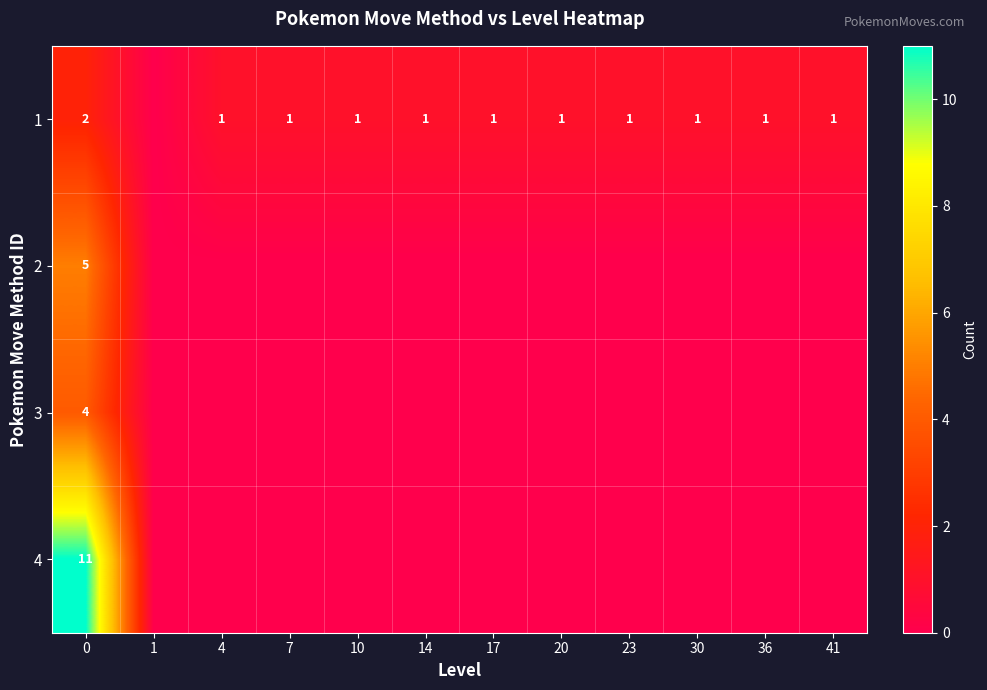

True or false: 1 has a value of 1 at 30.

True